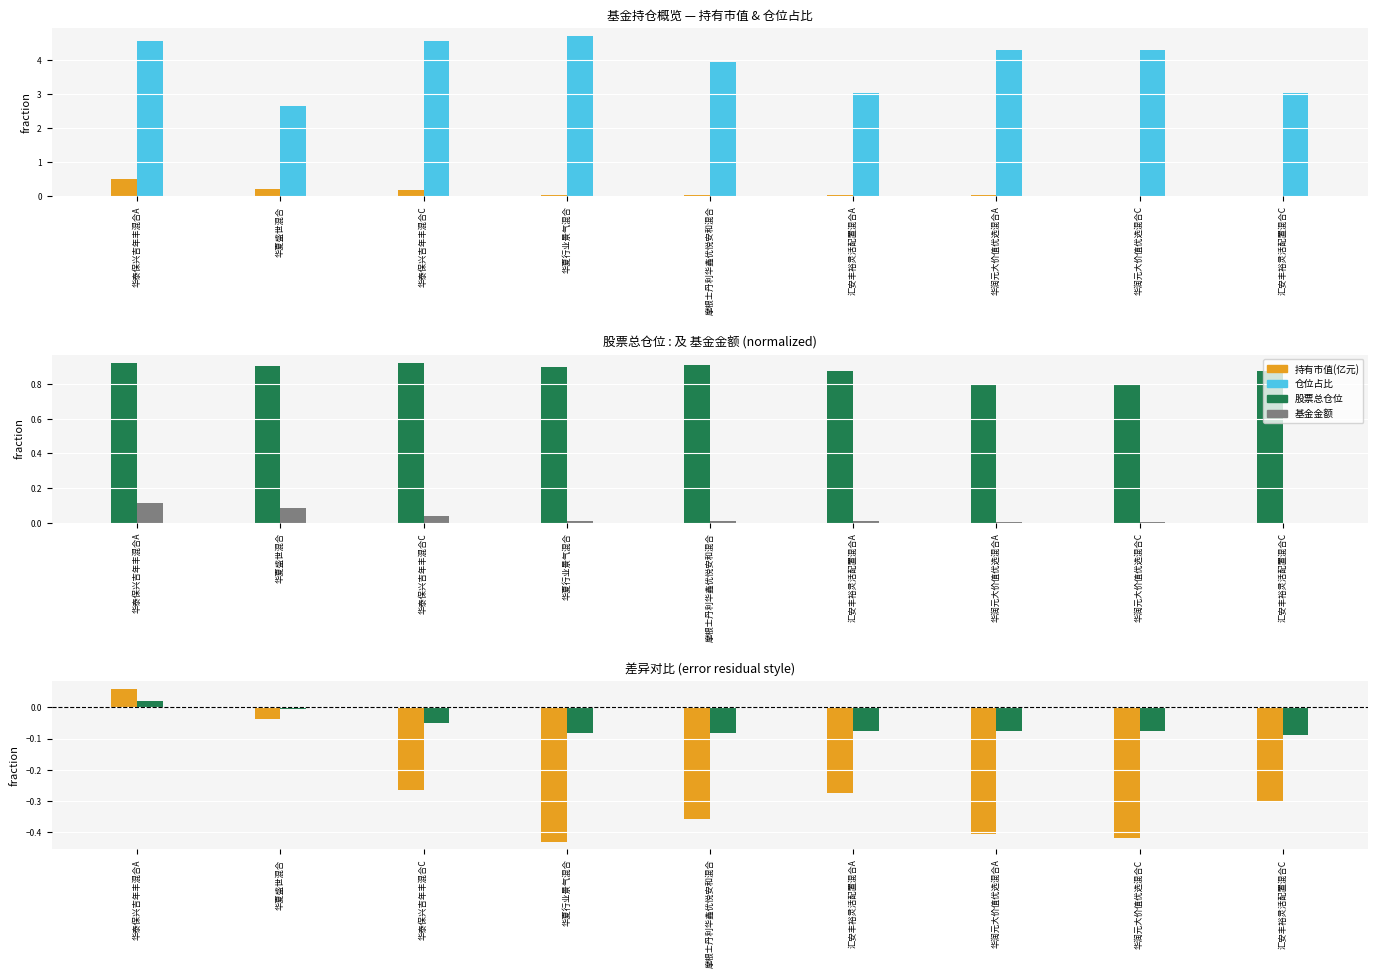

Does the chart contain any negative values?

Yes